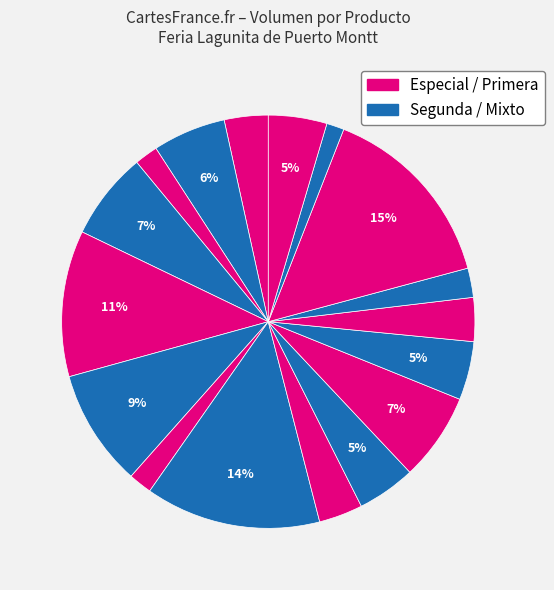

How many segments does this pie chart have?

17